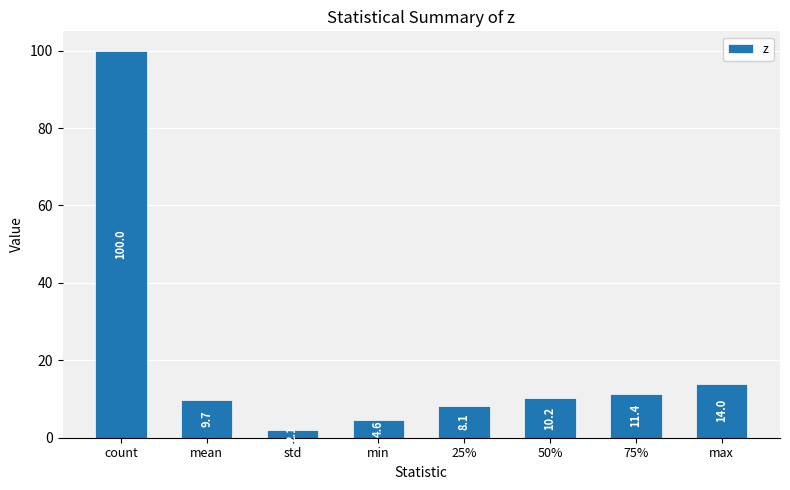

What is the sum of the values at min and std?

6.7